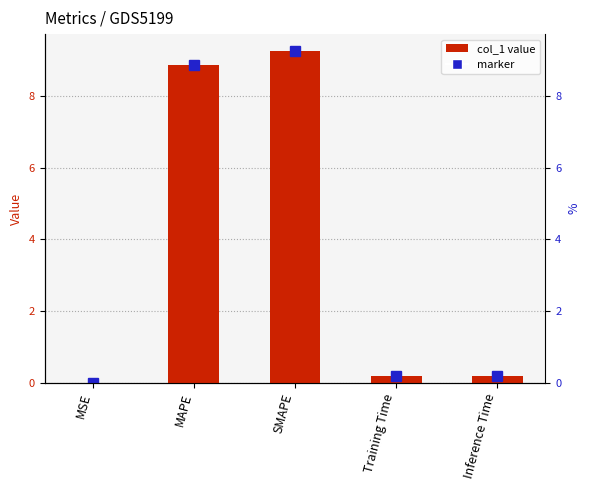

What is the difference between the maximum and minimum values?

9.3